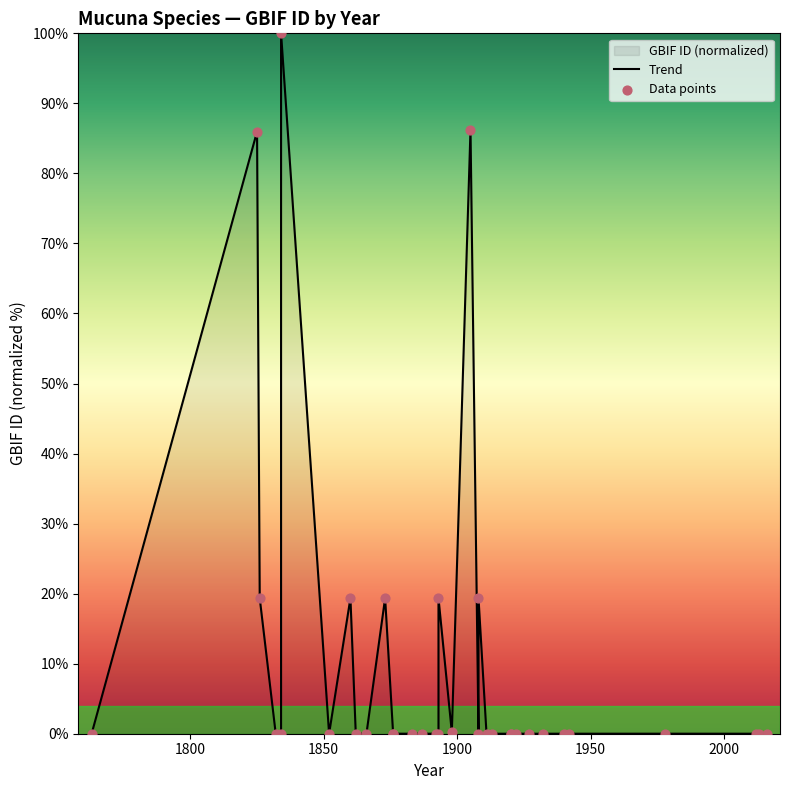

At how many categories does at least one series exceed 53?

3